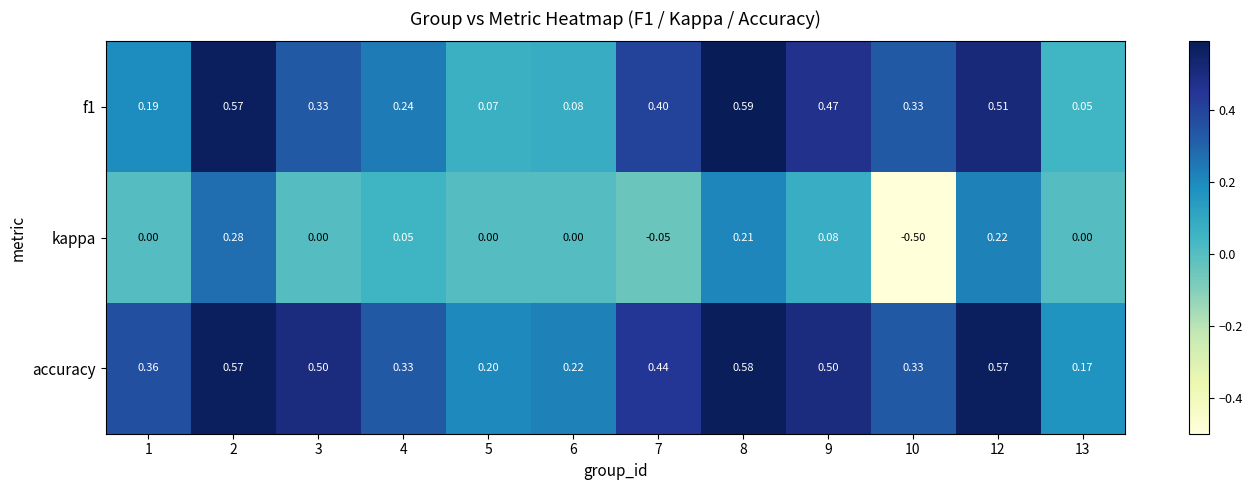

Which series has the largest range (max minus min)?

kappa